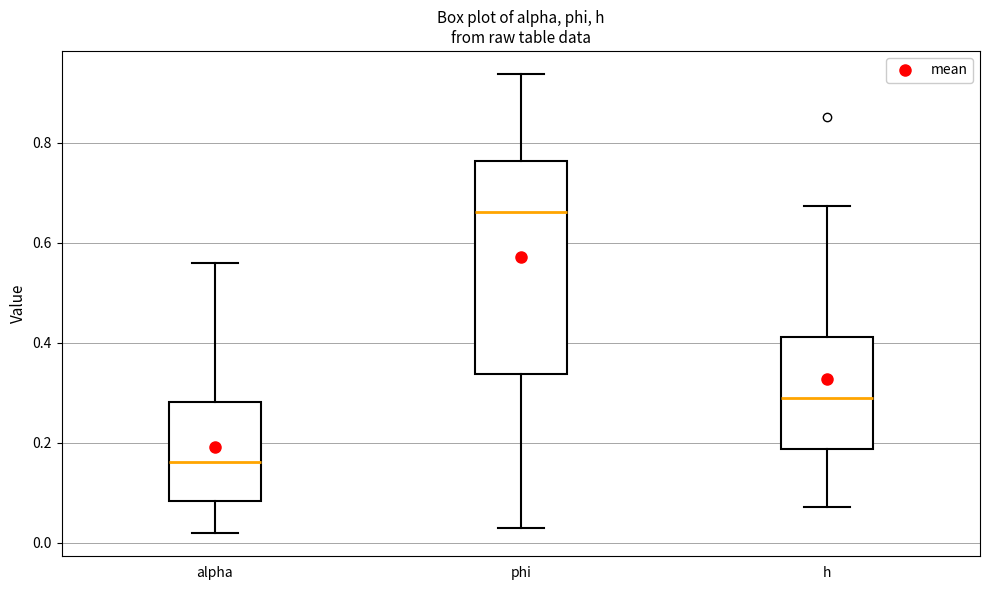

Reading left to right, transcribe this box plot: for each box, give where its median line is, the range the box spans, and where its two whiskers end, as read against the y-axis. The values are not printed on the chart, so give them approximately, as read against the axis.

alpha: median 0.16, box 0.08 to 0.28, whiskers 0.02 to 0.56
phi: median 0.66, box 0.34 to 0.76, whiskers 0.02 to 0.94
h: median 0.30, box 0.18 to 0.42, whiskers 0.08 to 0.68